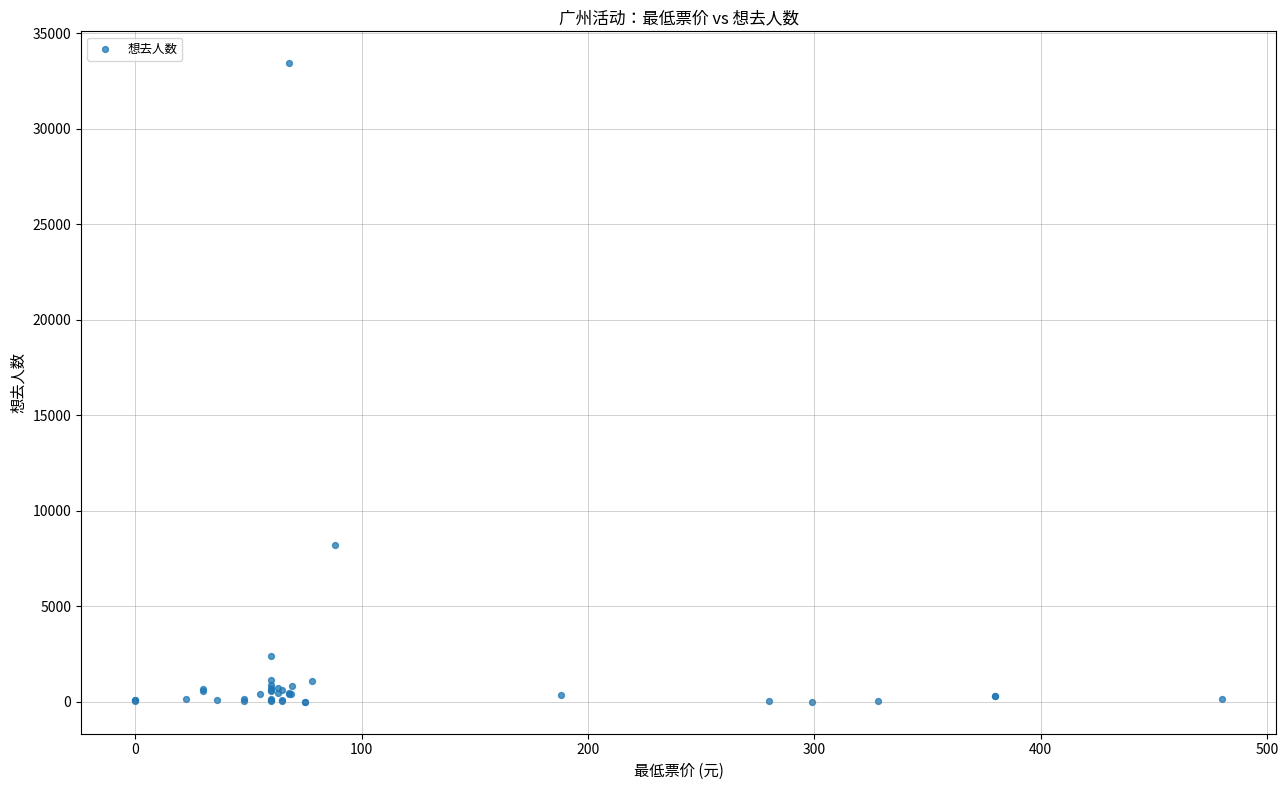

What Y value in the scatter plot is closest to 16711?

8217